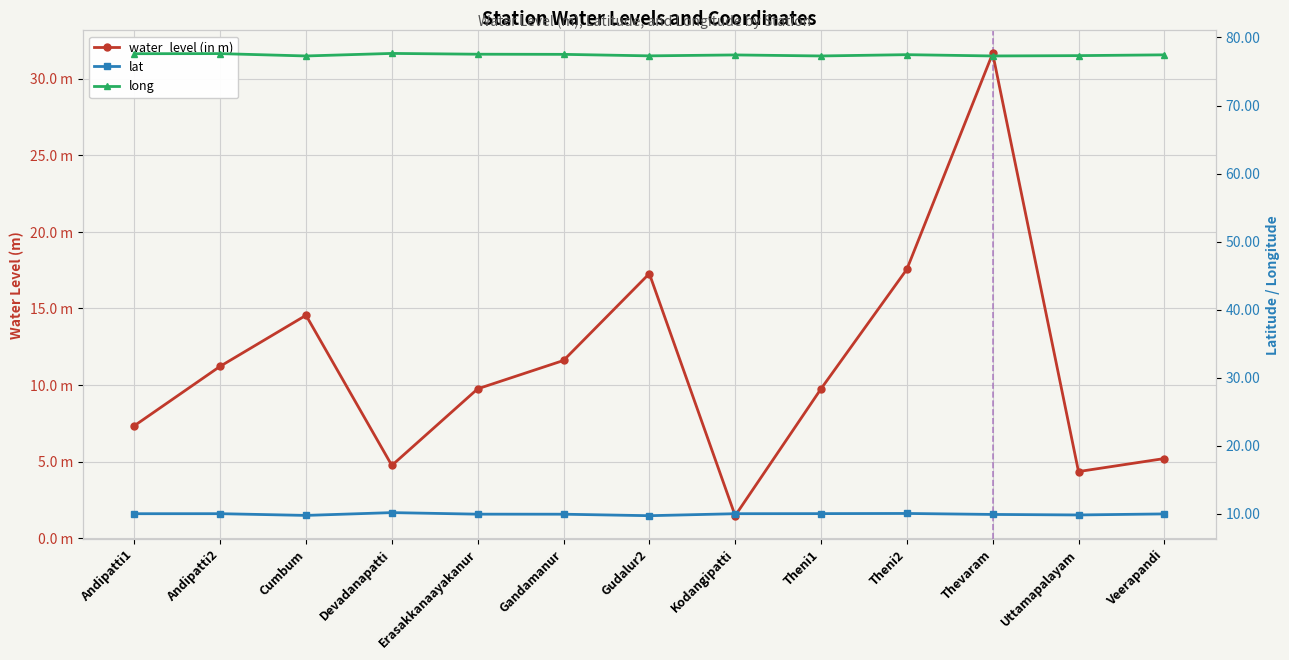

True or false: water_level (in m) and long intersect in this chart.

False